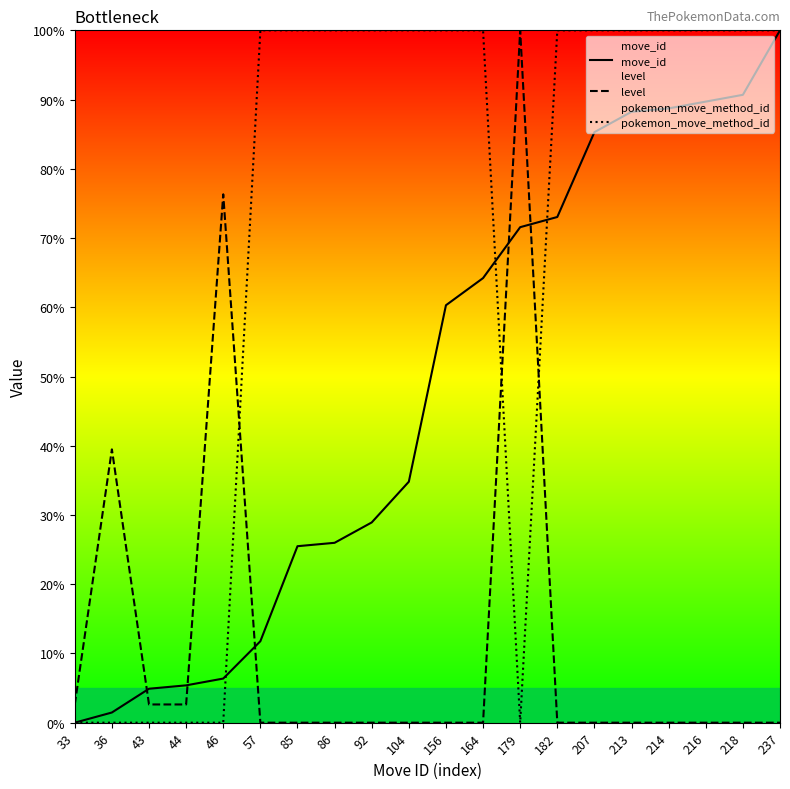

What is the highest value of the level series?

100.0